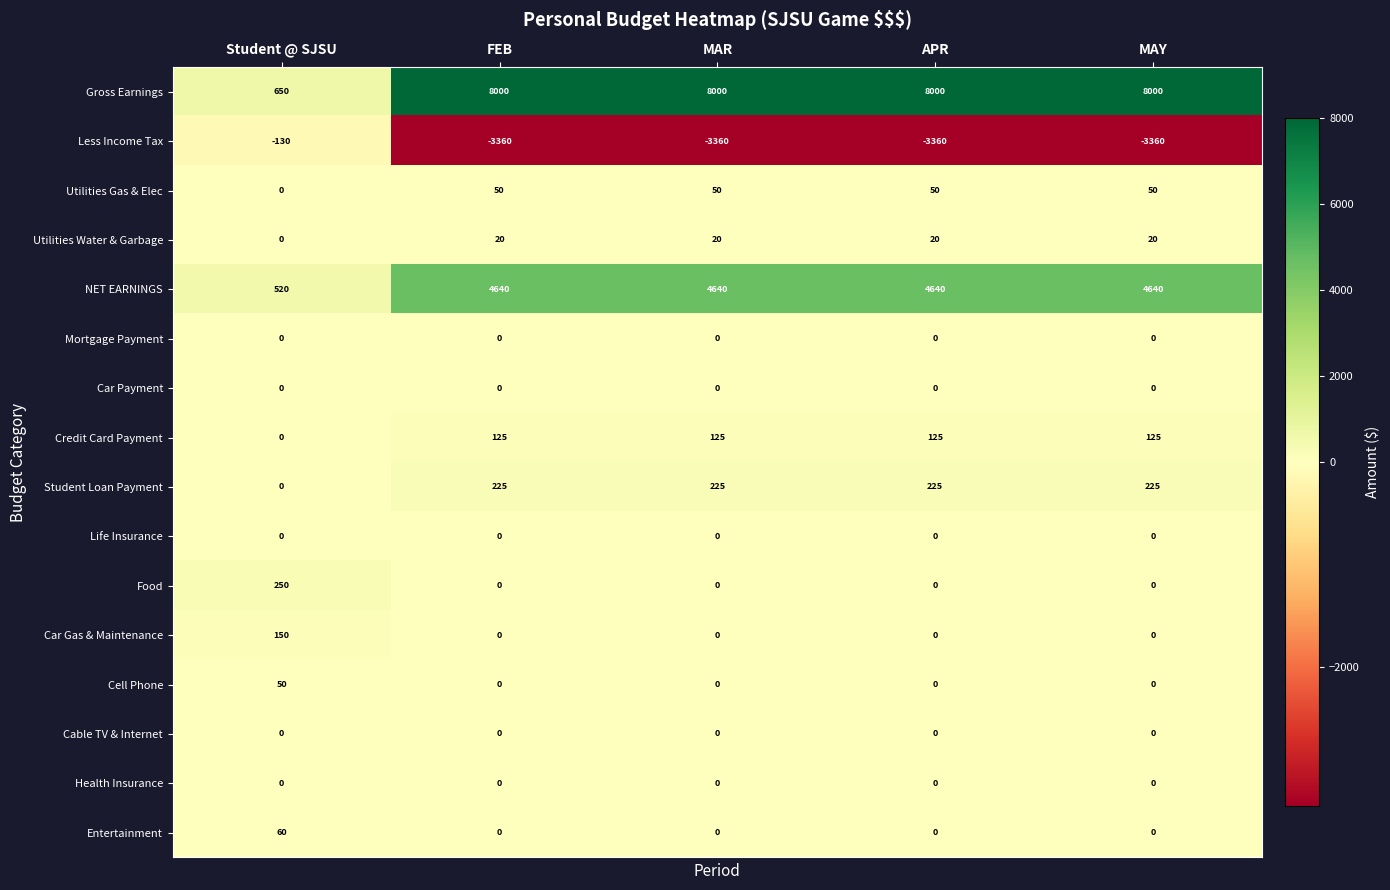

What is the sum of the NET EARNINGS values at MAY and FEB?

9280